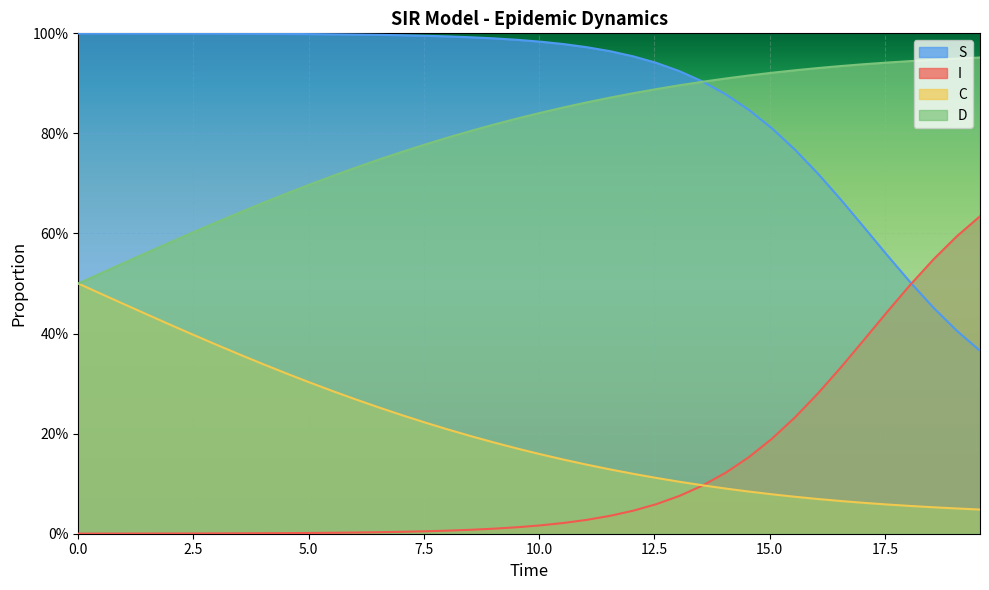

True or false: D has more than 1 interior local peaks.

False